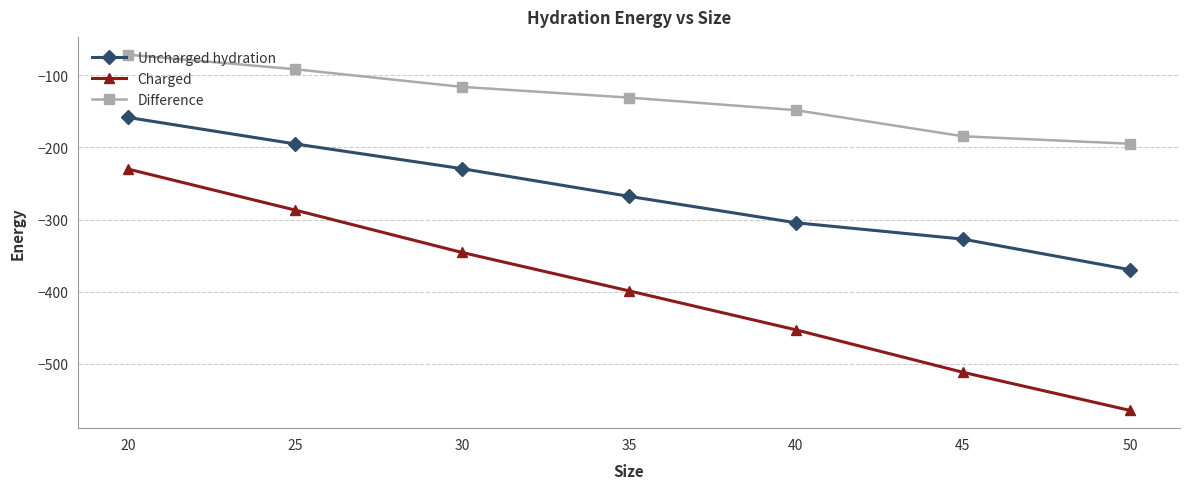

Is this an area chart (filled region under the line)?

No